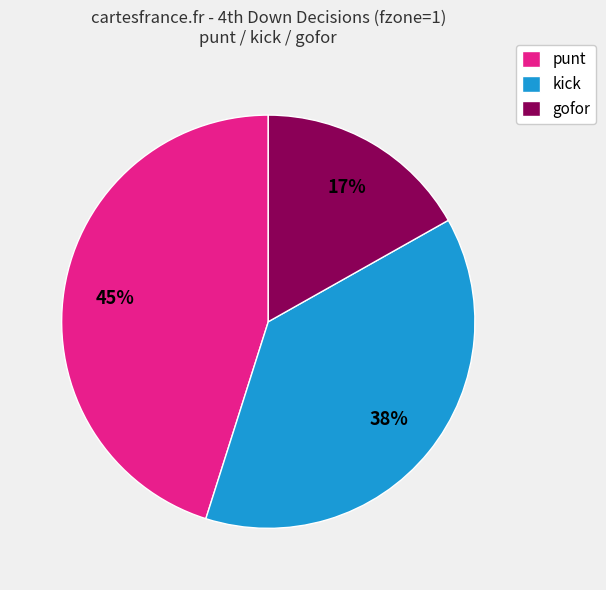

To the nearest percent, what is the combined percentage of gofor and punt?

62%